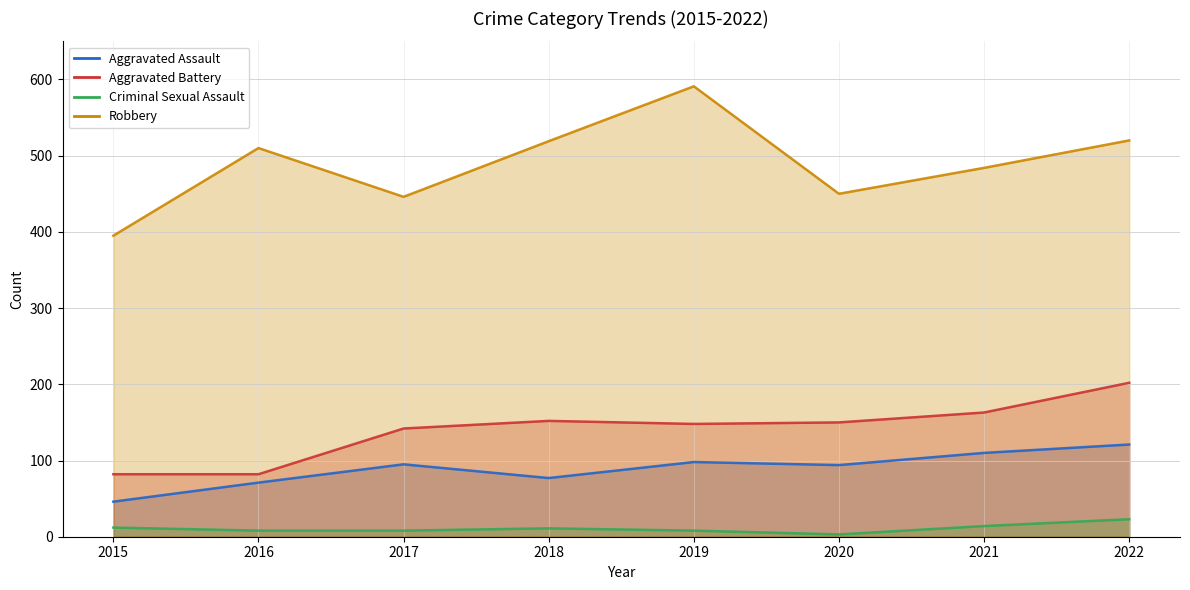

At which label does Aggravated Battery first exceed 150?

2018